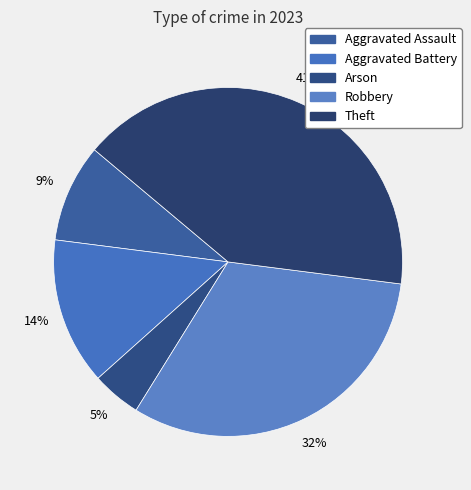

Is Aggravated Assault the majority of the pie?

No